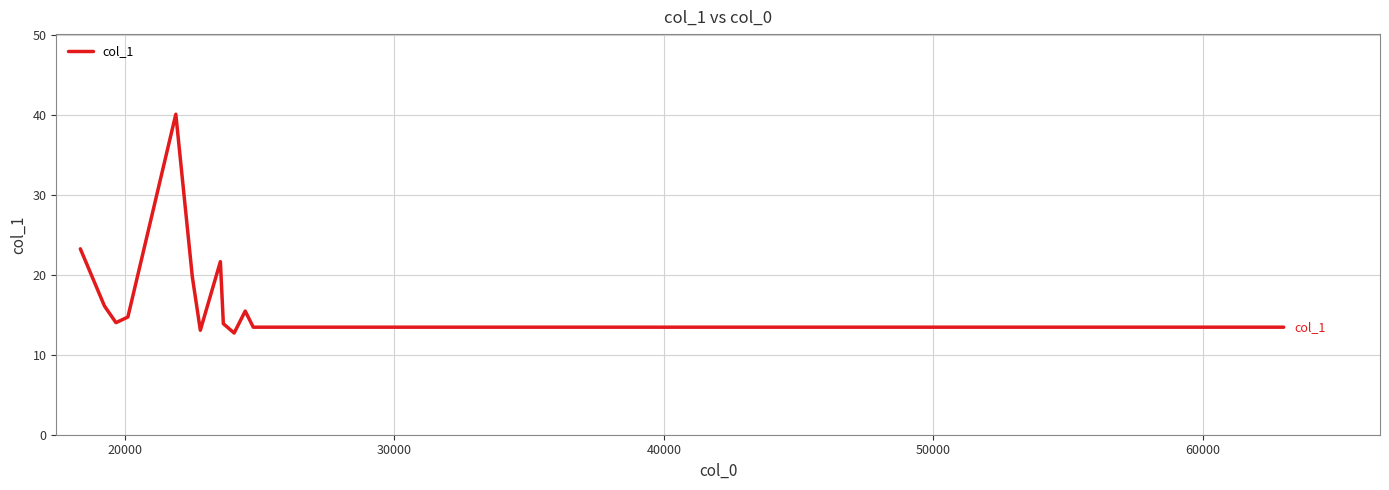

What is the smallest value displayed?

12.7